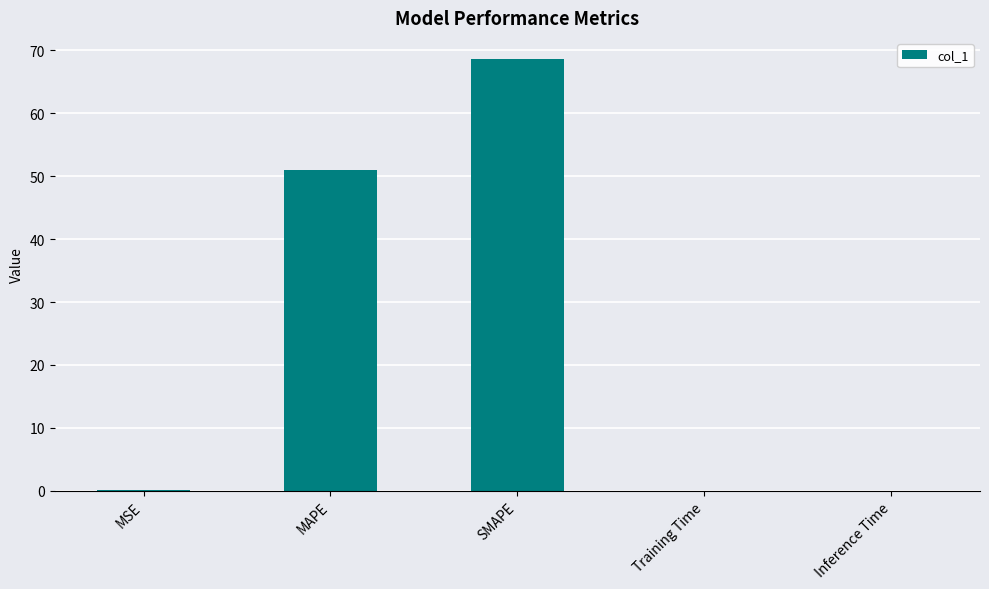

Where is the data nearest to the value 34?

MAPE